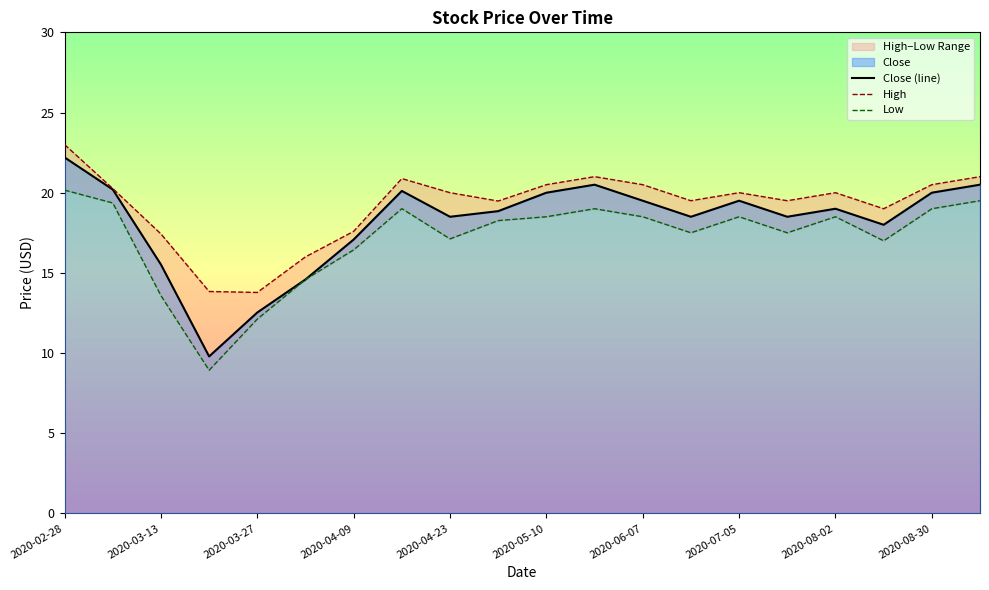

True or false: Close (line) and High intersect in this chart.

False